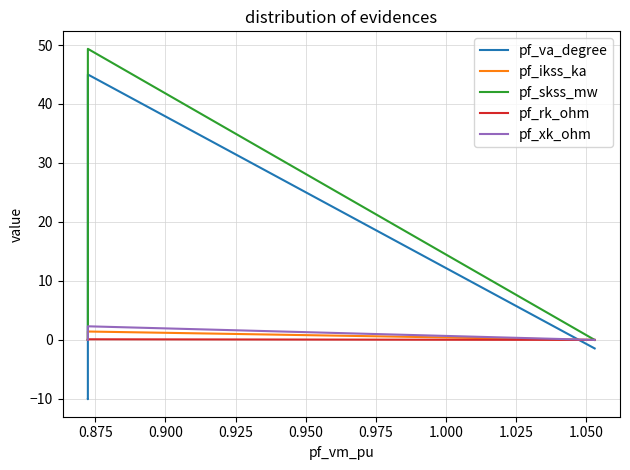

The pf_skss_mw series shows -30.1 at 0.925. True or false?

False